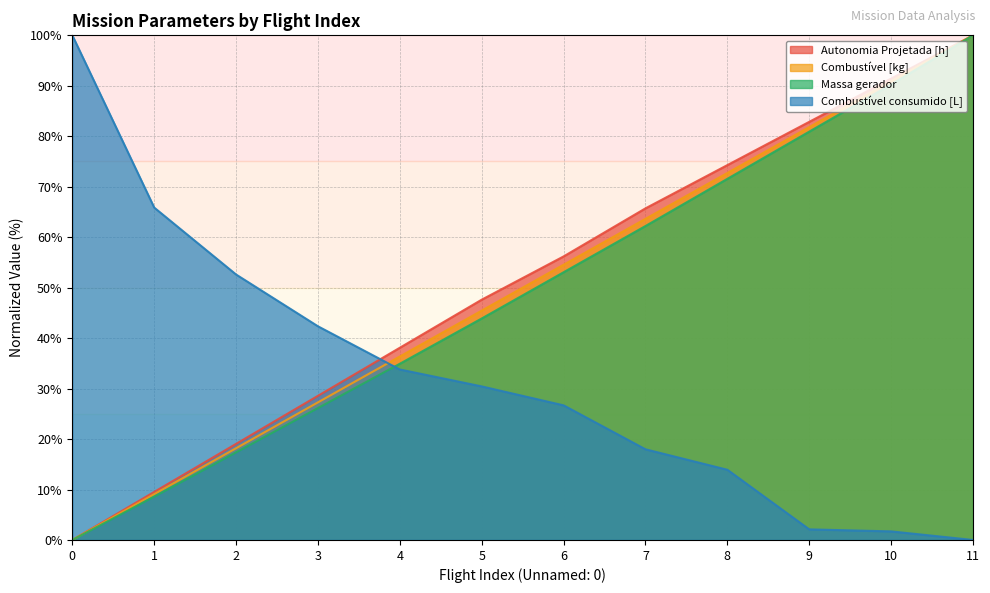

Which series ends up on top after the final intersection of Combustível consumido [L] and Combustível [kg]?

Combustível [kg]